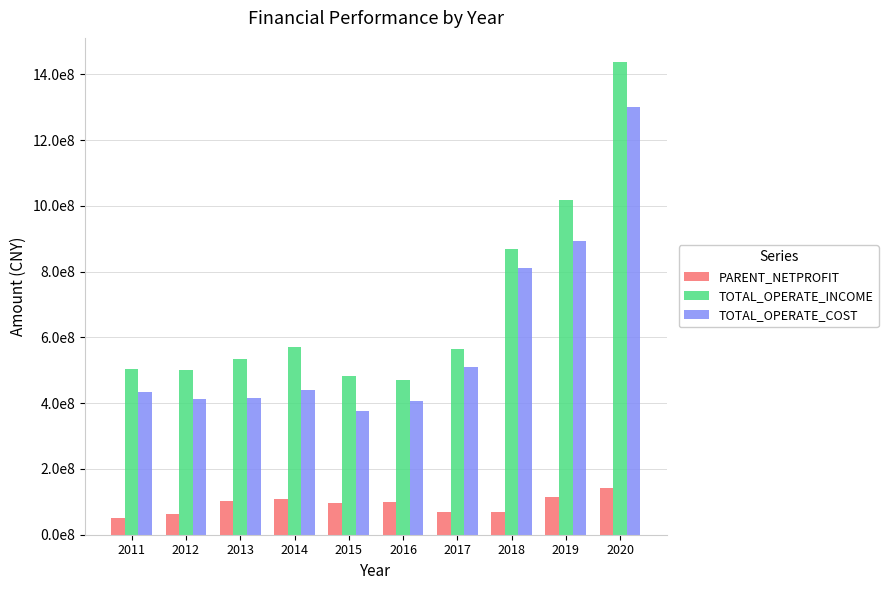

Rank the categories by TOTAL_OPERATE_INCOME value from lowest to highest.

2016, 2015, 2012, 2011, 2013, 2017, 2014, 2018, 2019, 2020